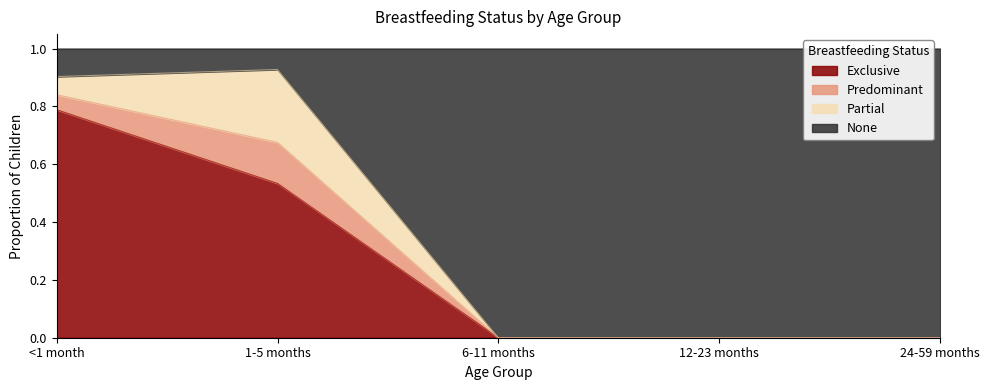

What is the label of the 2nd point from the left?

1-5 months